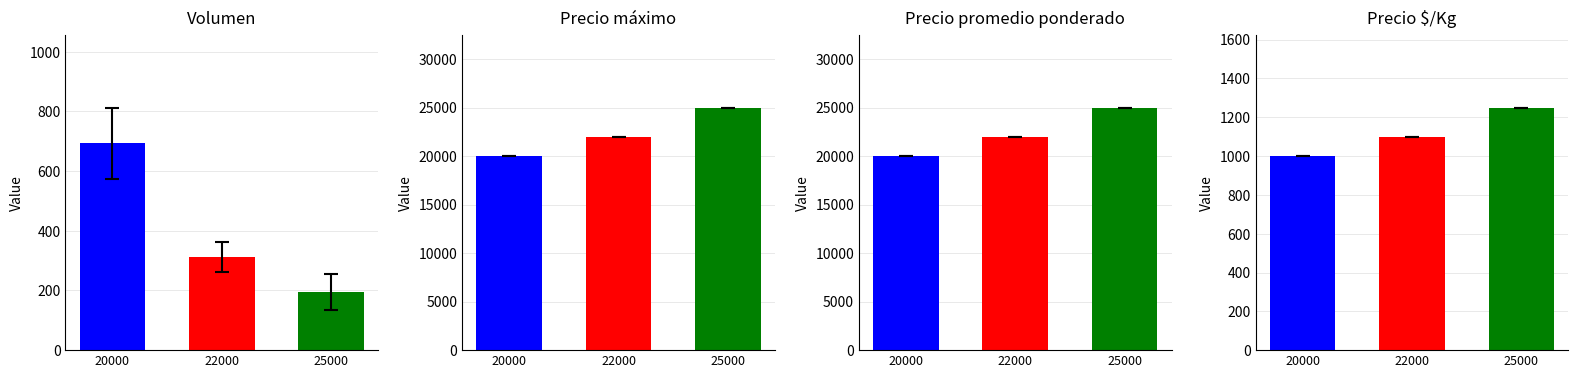

Is the value of Precio promedio ponderado at 20000 greater than the value of Volumen at 22000?

Yes